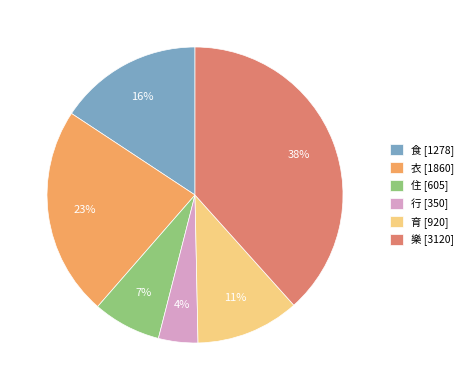

Which has a higher value, 衣 or 行?

衣